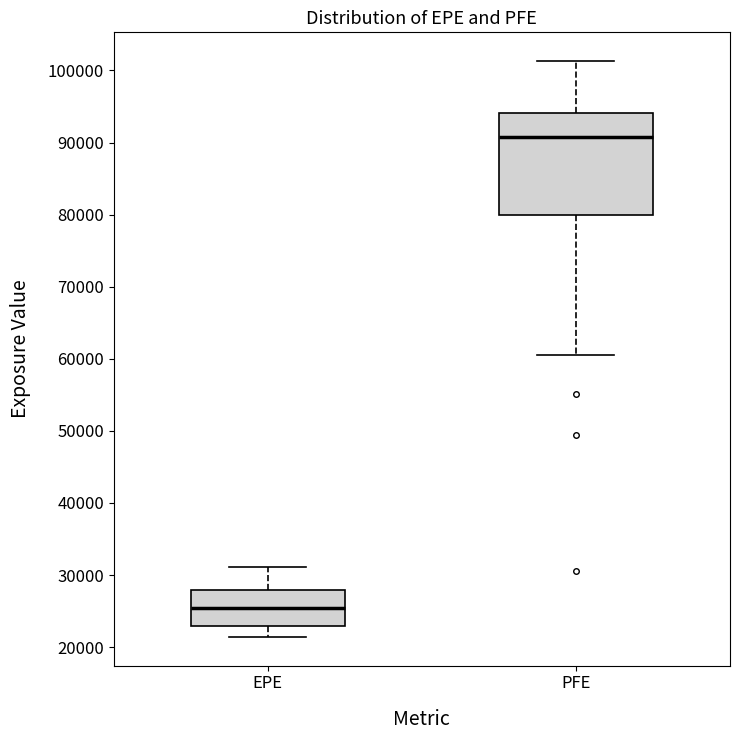

Which box has the lowest median line?

EPE